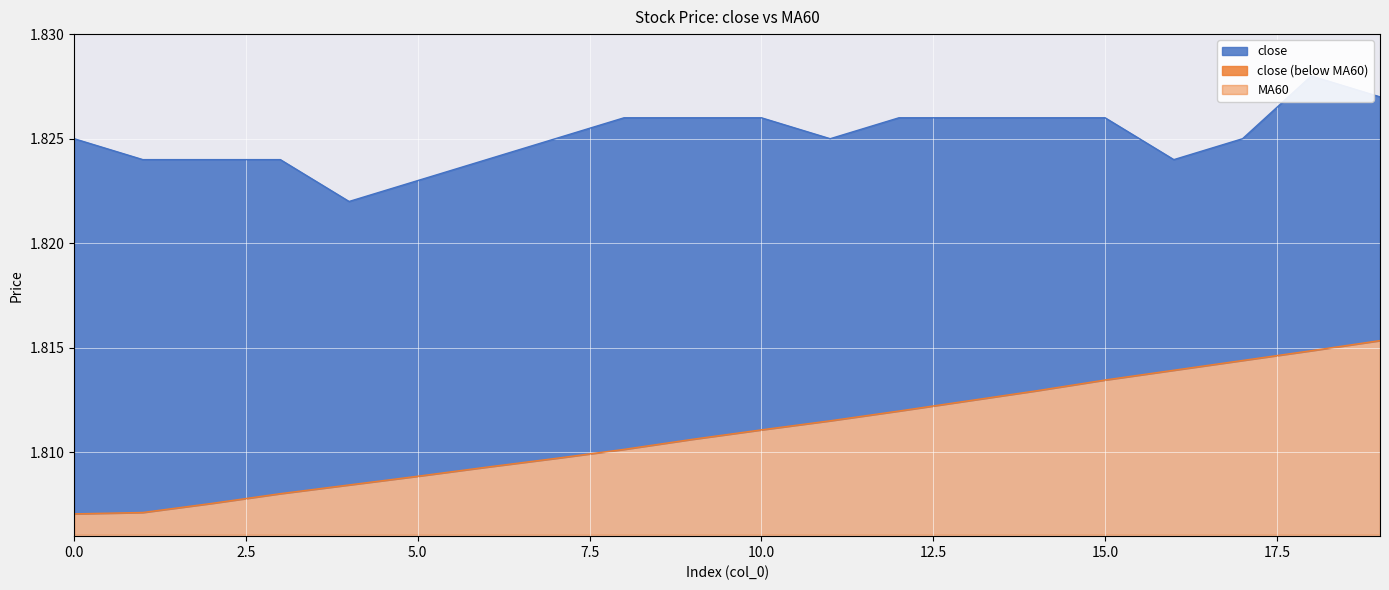

Which series has the largest total across all categories?

close